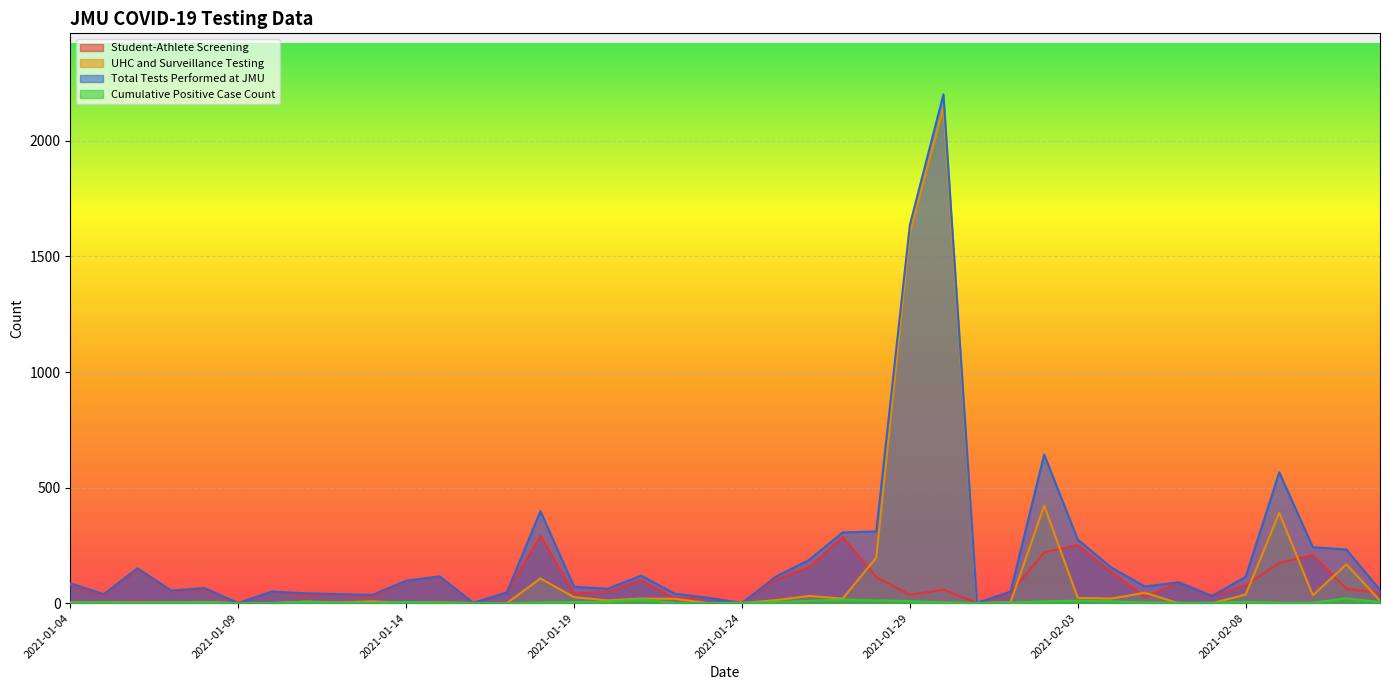

How many interior local peaks does the Cumulative Positive Case Count series have?

8